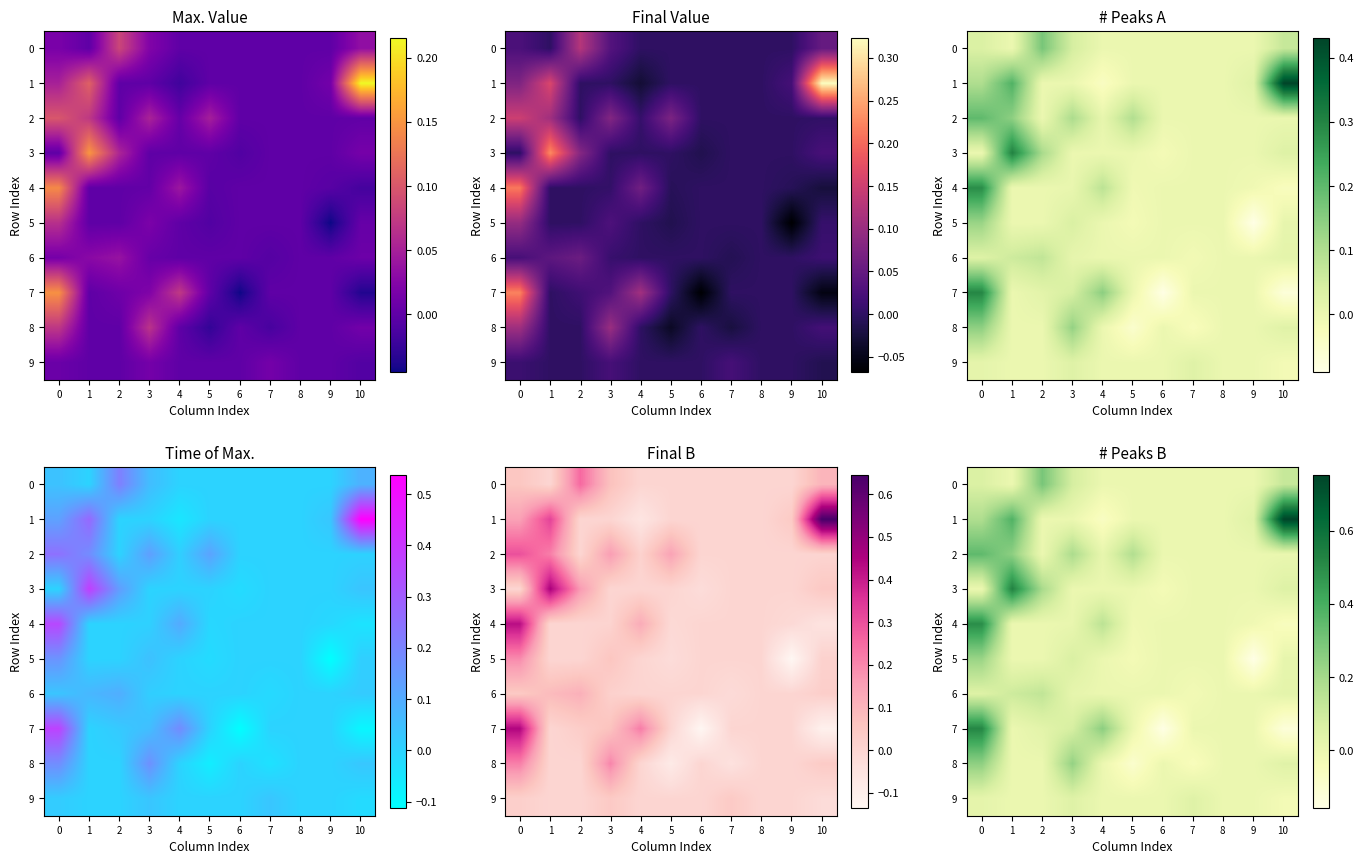

How many distinct data groups are displayed?

10